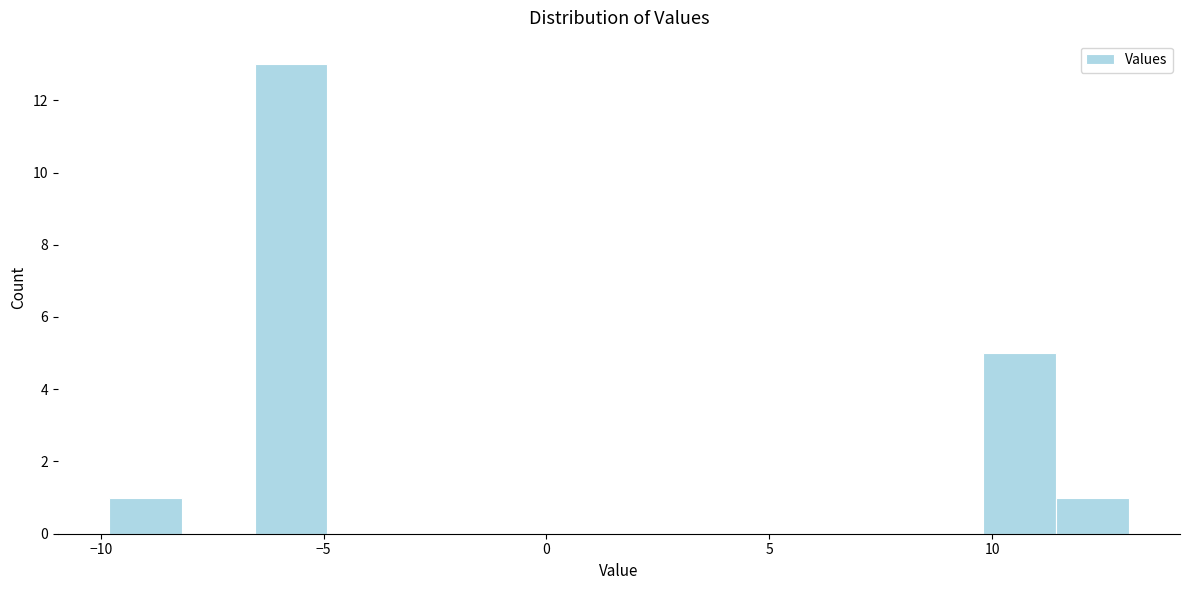

Around what value on the x-axis is the tallest bar? Give the approximate position of its centre, as read against the axis.

-5.5